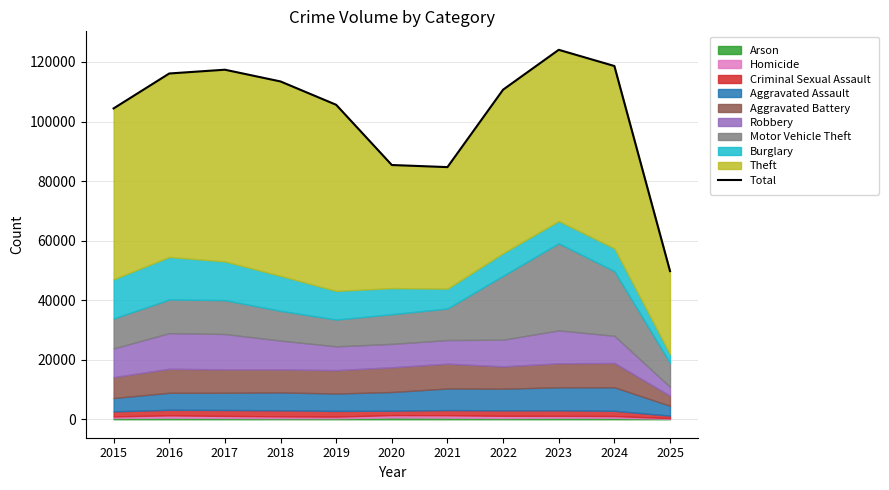

Does the chart display data point markers on the line(s)?

No